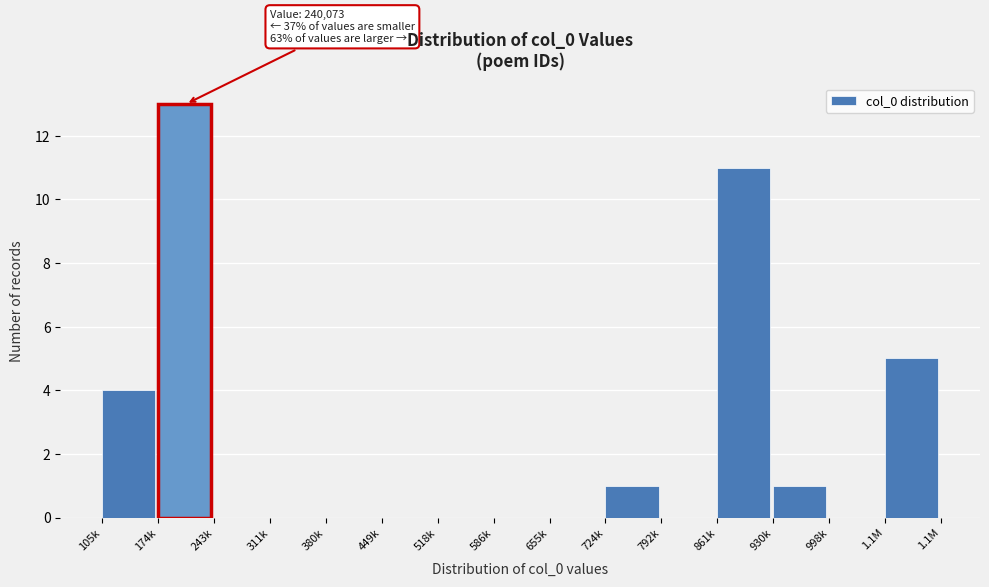

Reading left to right, transcribe all the data shown in this chart.

105k=4	174k=13	243k=0	311k=0	380k=0	449k=0	518k=0	586k=0	655k=0	724k=1	792k=0	861k=11	930k=1	998k=0	1.1M=5